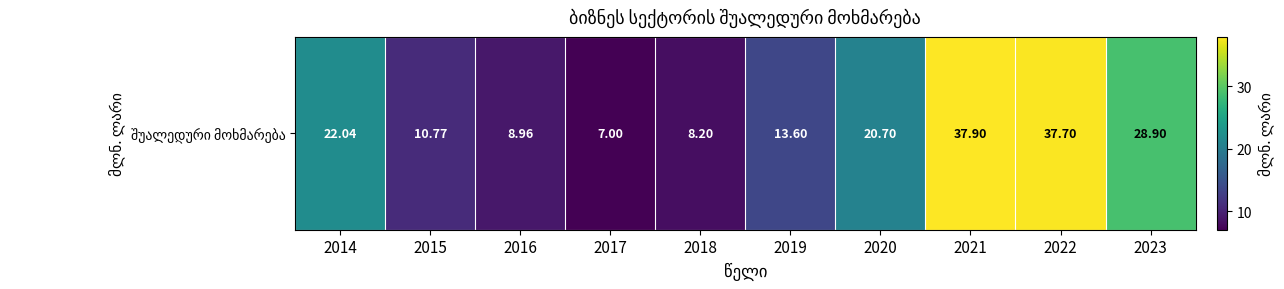

Rank the categories by value from lowest to highest.

2017, 2018, 2016, 2015, 2019, 2020, 2014, 2023, 2022, 2021